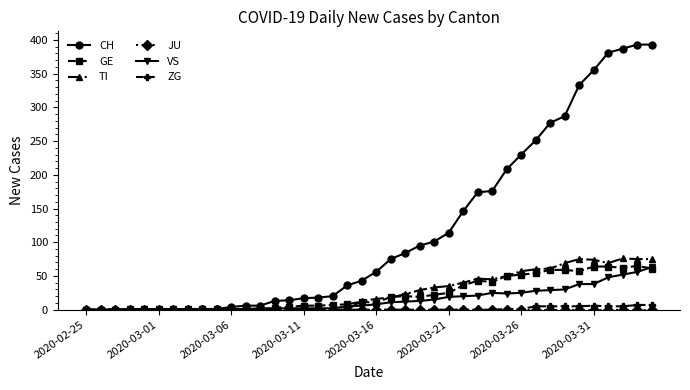

What is the greatest value displayed?

393